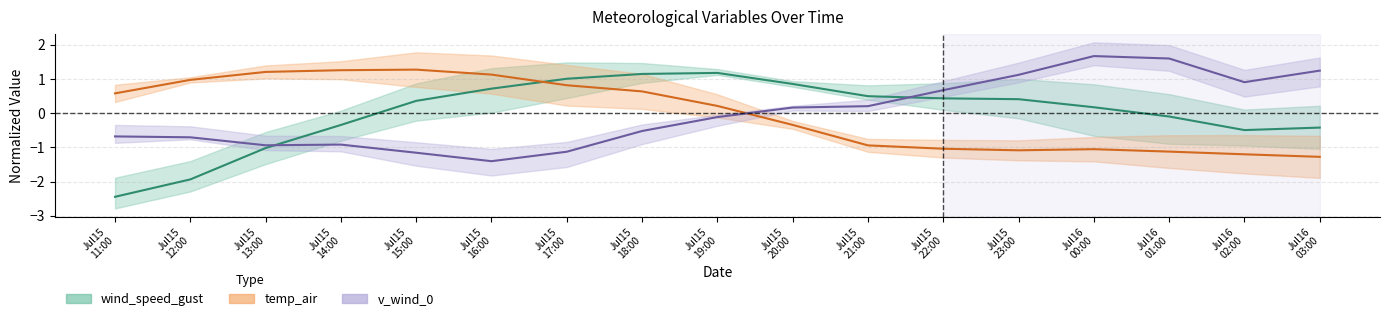

Is this an area chart (filled region under the line)?

No